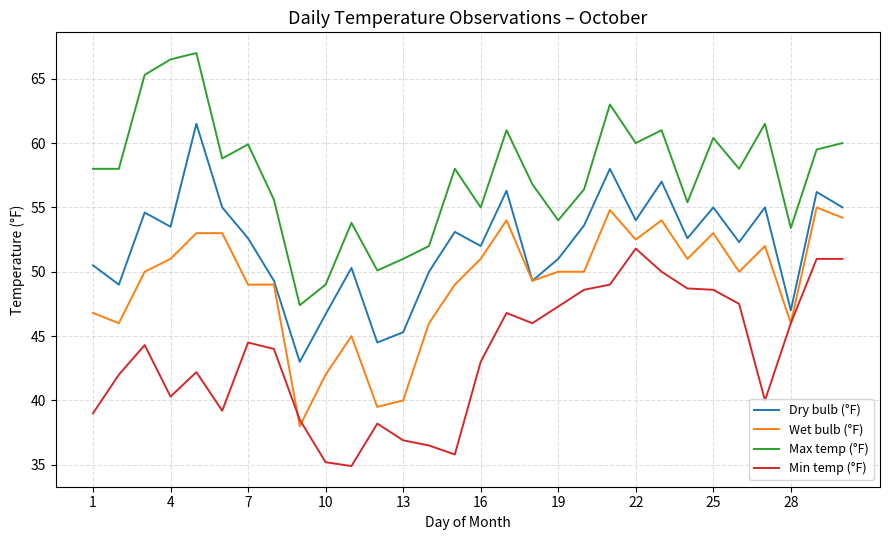

Which series has the largest total across all categories?

Max temp (°F)